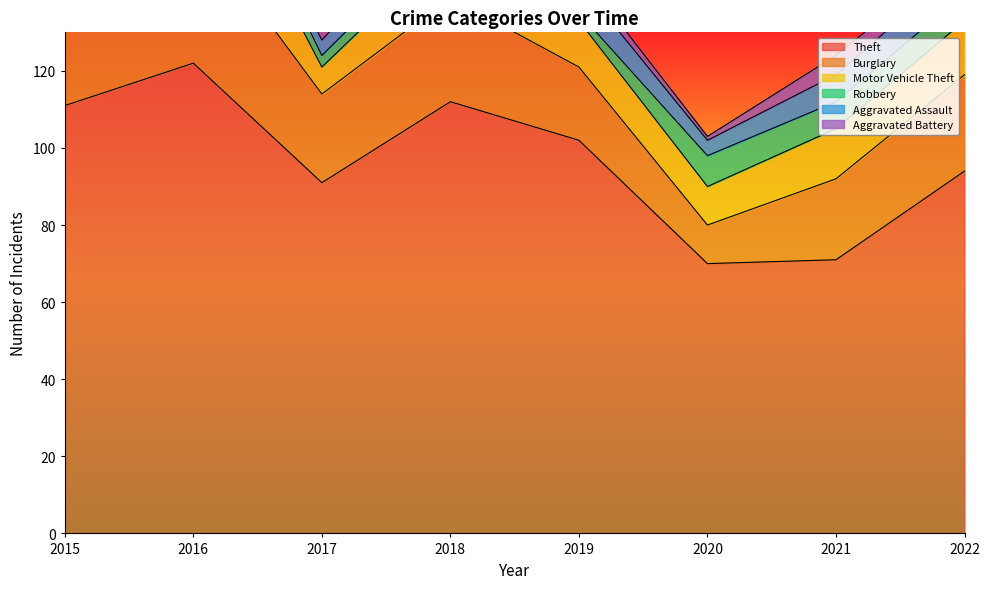

Reading left to right, what are all the values shown in this chart?

Theft: 111	122	91	112	102	70	71	94
Burglary: 32	37	23	27	19	10	21	25
Motor Vehicle Theft: 9	26	7	14	12	10	13	14
Robbery: 1	7	3	4	2	8	7	7
Aggravated Assault: 4	2	4	7	8	4	7	8
Aggravated Battery: 6	6	3	2	3	1	5	3